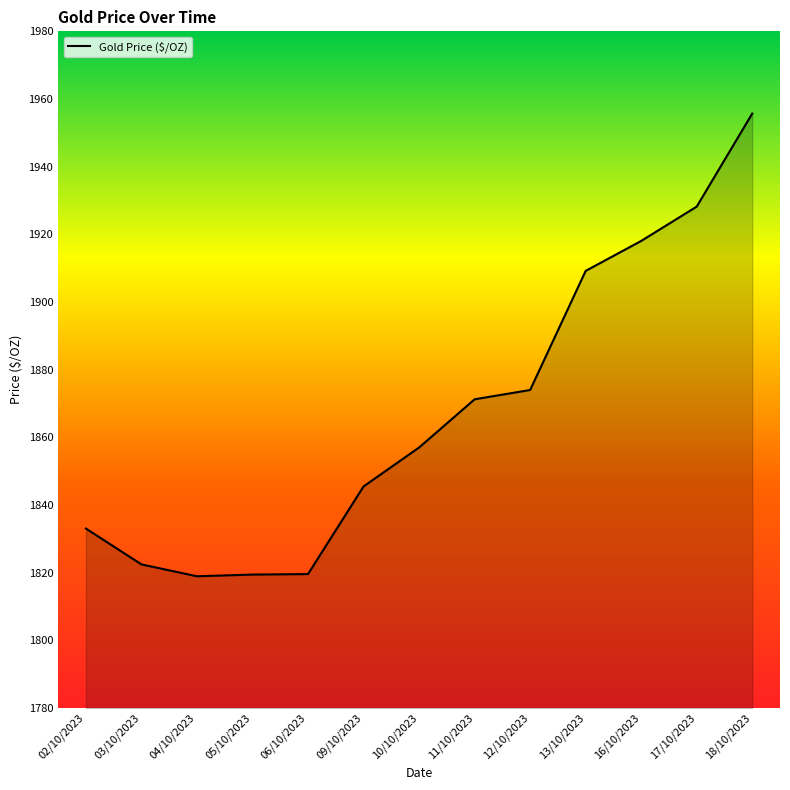

True or false: the data shows 971.3 at 03/10/2023.

False